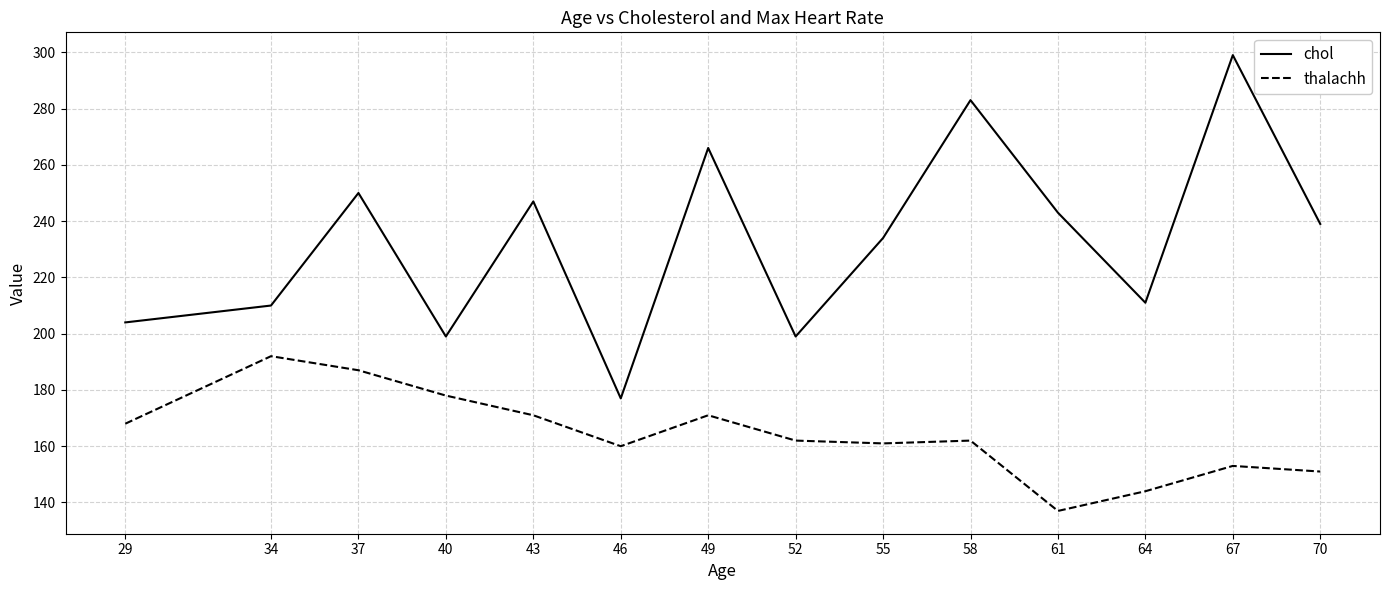

At which category does the chart reach its peak across all series?

67